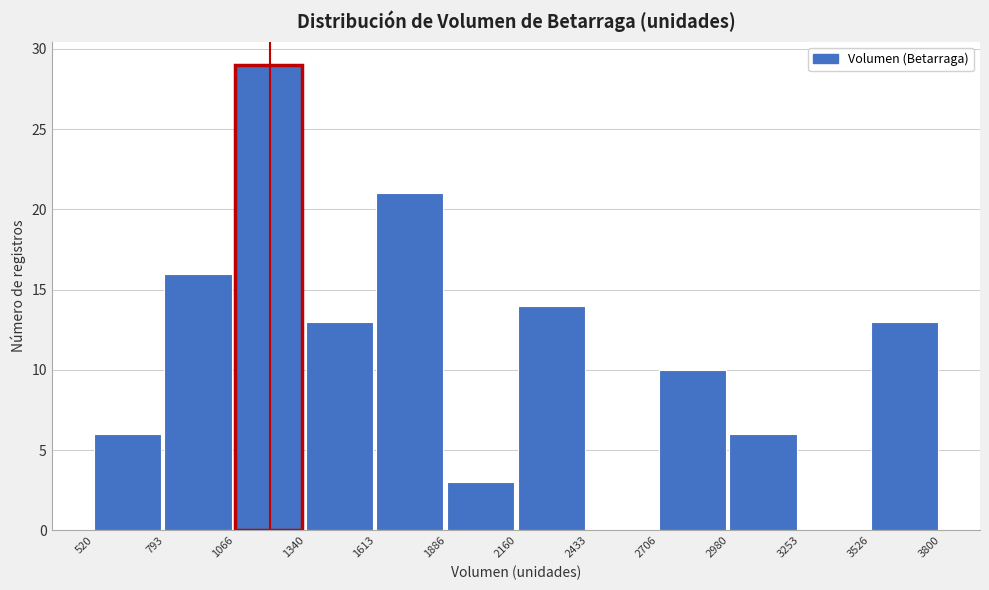

Reading left to right, transcribe this chart: for each bar, give the range it covers on the x-axis and its height. The values are not printed on the chart, so give them approximately, as read against the axis.

520 to 793: 6
793 to 1066: 16
1066 to 1340: 29
1340 to 1613: 13
1613 to 1886: 21
1886 to 2160: 3
2160 to 2433: 14
2433 to 2706: 0
2706 to 2980: 10
2980 to 3253: 6
3253 to 3526: 0
3526 to 3800: 13